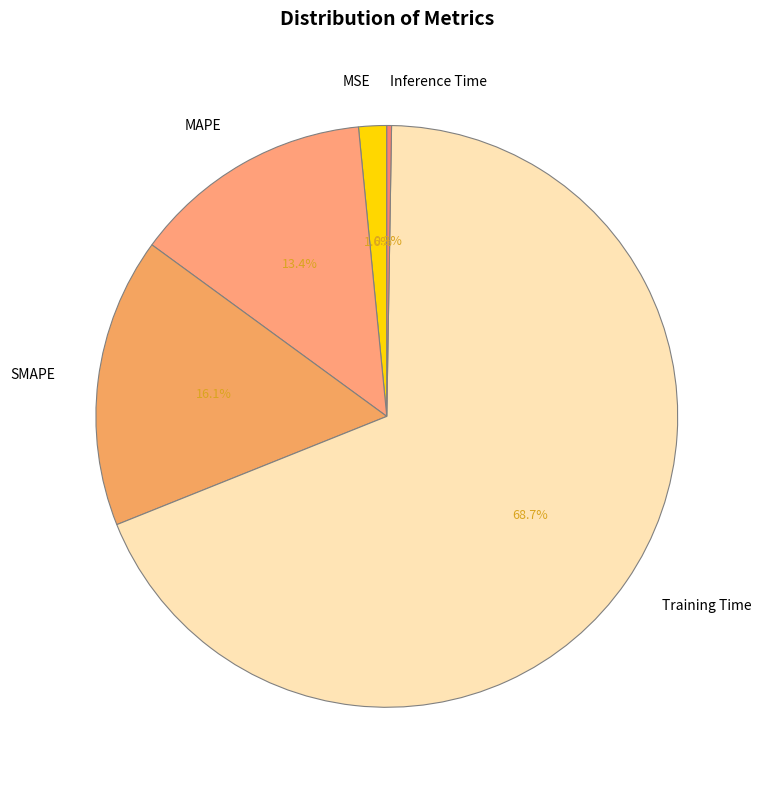

Is it true that MAPE is 3% of the pie?

False